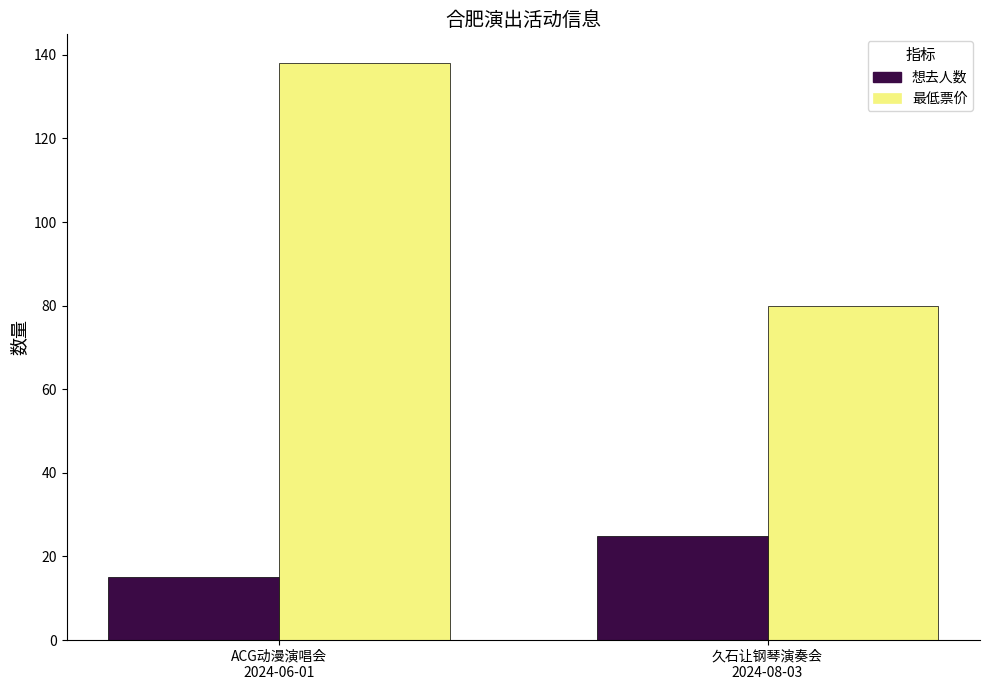

Rank the series by their maximum value, from highest to lowest.

最低票价, 想去人数